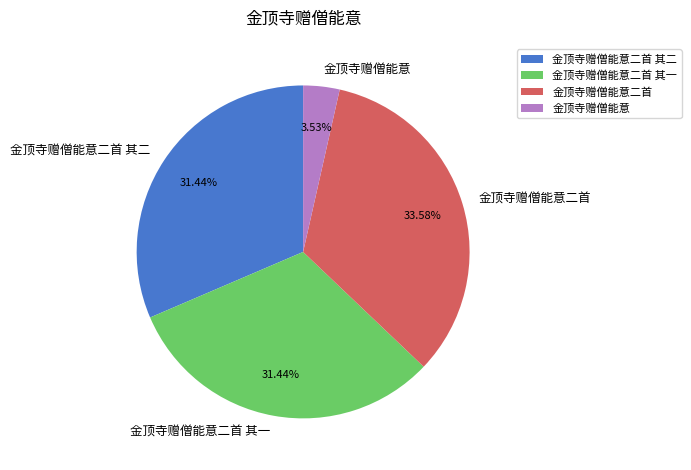

Which slice is the largest?

金顶寺赠僧能意二首